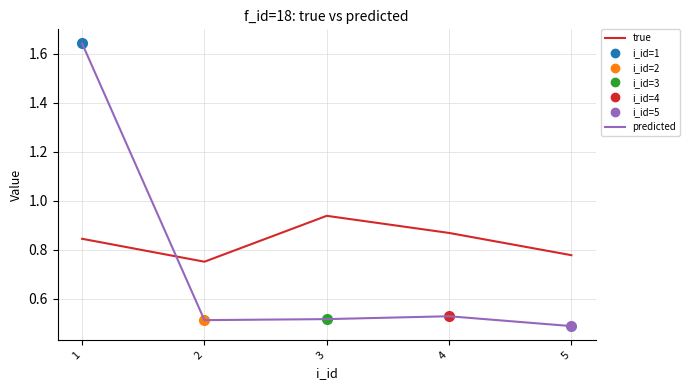

What is the average value of the true series?

0.8